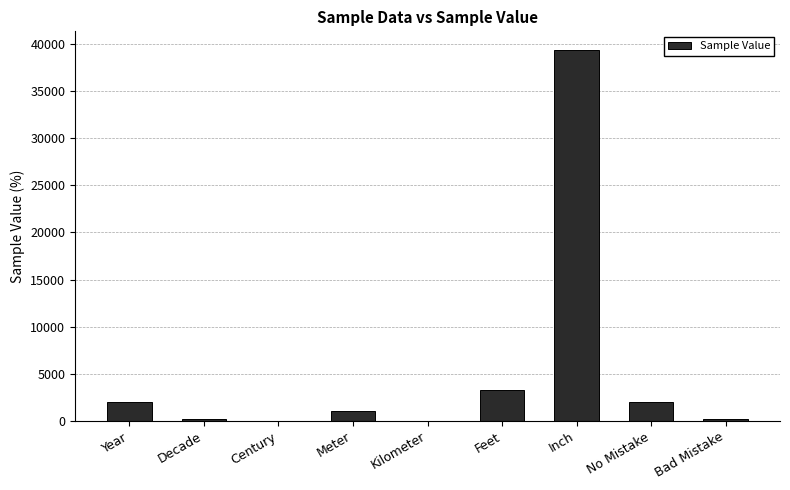

The chart shows a value of 10449.8 at Inch. True or false?

False